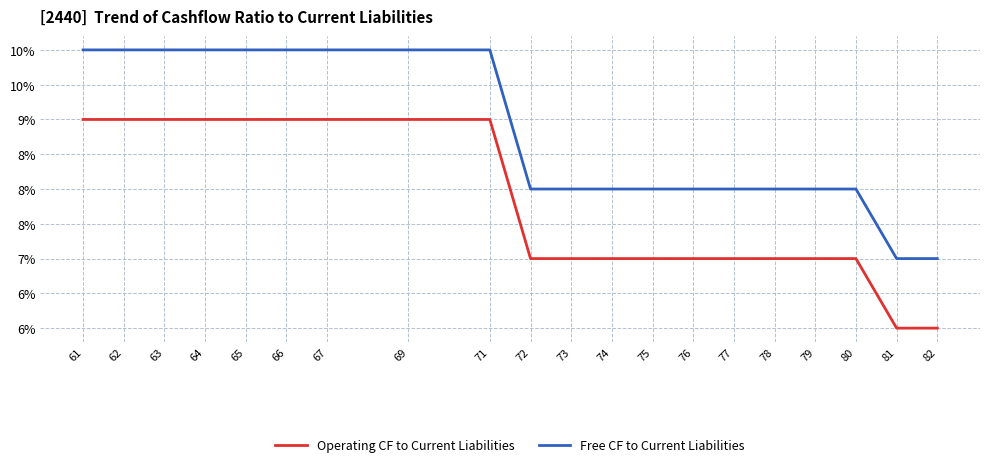

List the series in order of their overall mean, highest first.

Free CF to Current Liabilities, Operating CF to Current Liabilities